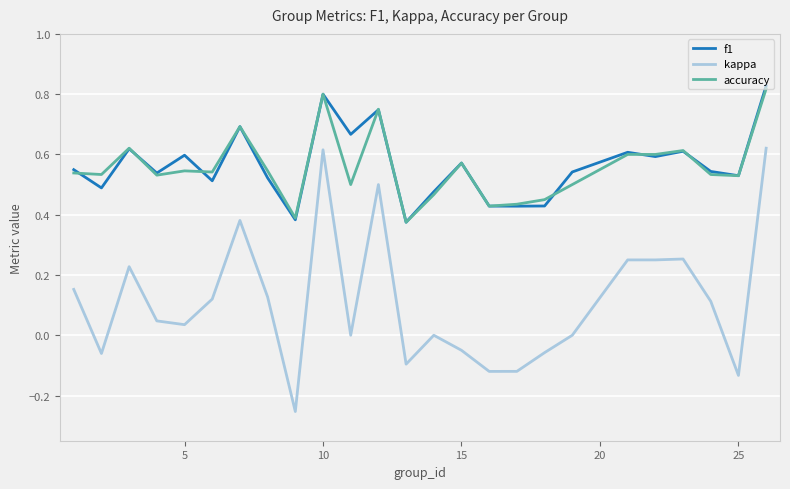

True or false: accuracy and kappa cross at least once.

False